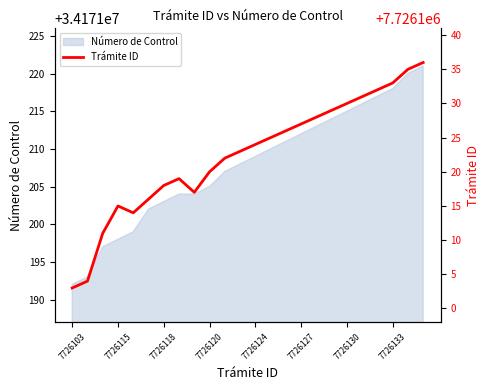

Reading right to left, extract all data points from this chart.

7726136	7726135	7726133	7726132	7726131	7726130	7726129	7726128	7726127	7726126	7726125	7726124	7726123	7726122	7726120	7726117	7726119	7726118	7726116	7726114	7726115	7726111	7726104	7726103